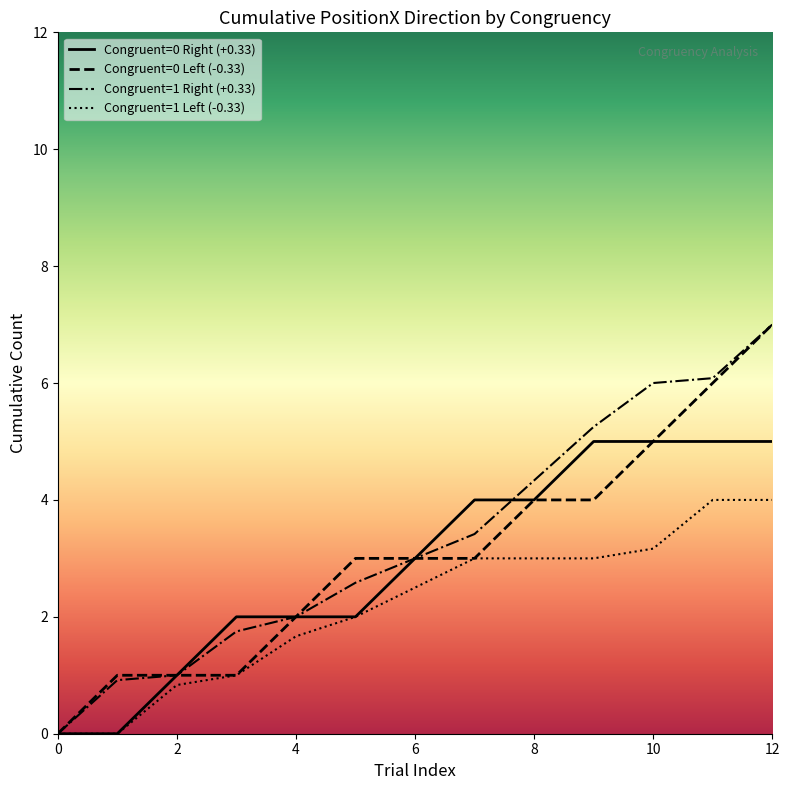

Which series has the largest total across all categories?

Congruent=1 Right (+0.33)